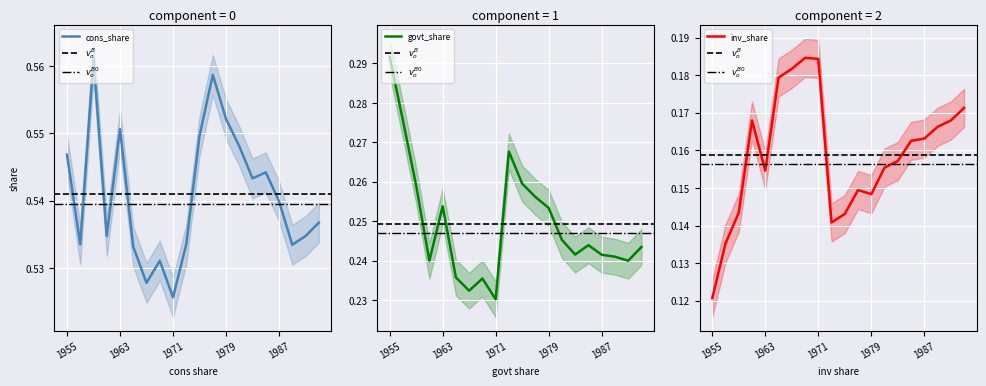

What are all the series names shown in the legend?

cons_share, govt_share, inv_share